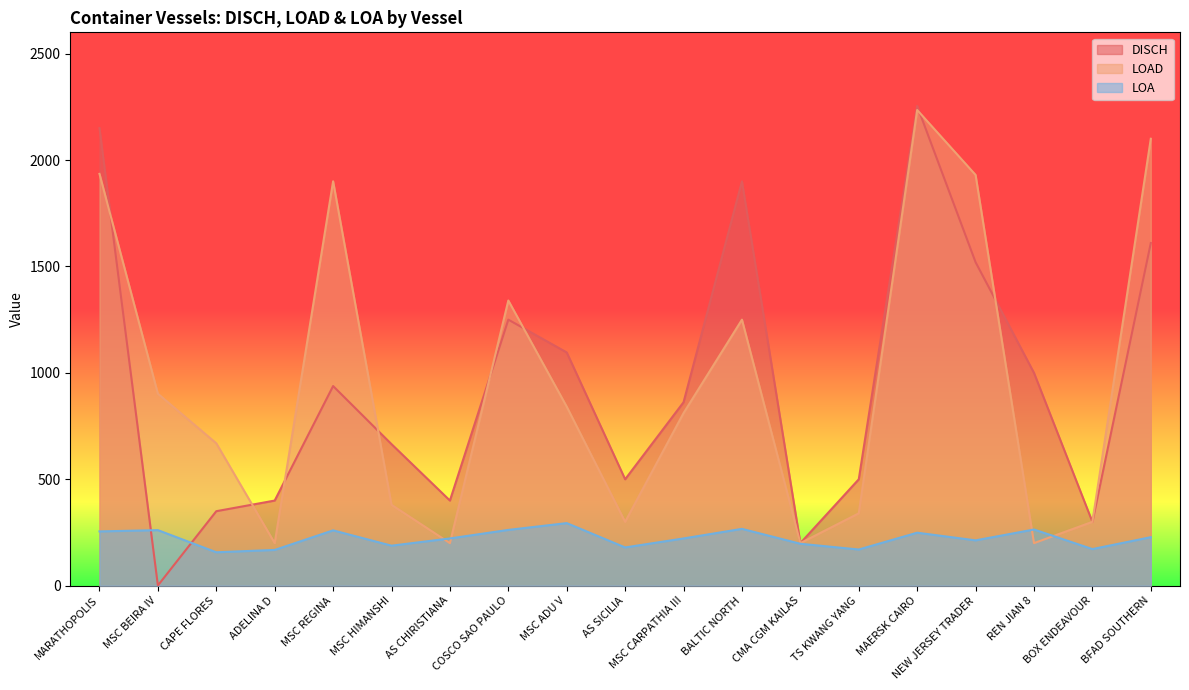

Reading right to left, extract all data points from this chart.

DISCH: 1610.0	300.0	1000.0	1520.0	2254.0	500.0	200.0	1900.0	862.0	500.0	1096.0	1250.0	400.0	665.0	938.0	400.0	350.0	1.0	2150.0
LOAD: 2100.0	300.0	200.0	1930.0	2235.0	340.0	200.0	1250.0	811.0	300.0	841.0	1340.0	200.0	380.0	1900.0	200.0	669.0	902.0	1935.0
LOA: 228.0	172.0	264.0	213.0	249.0	170.0	197.0	267.0	222.0	179.7	294.0	262.1	222.0	188.0	260.0	168.0	157.0	261.0	255.0